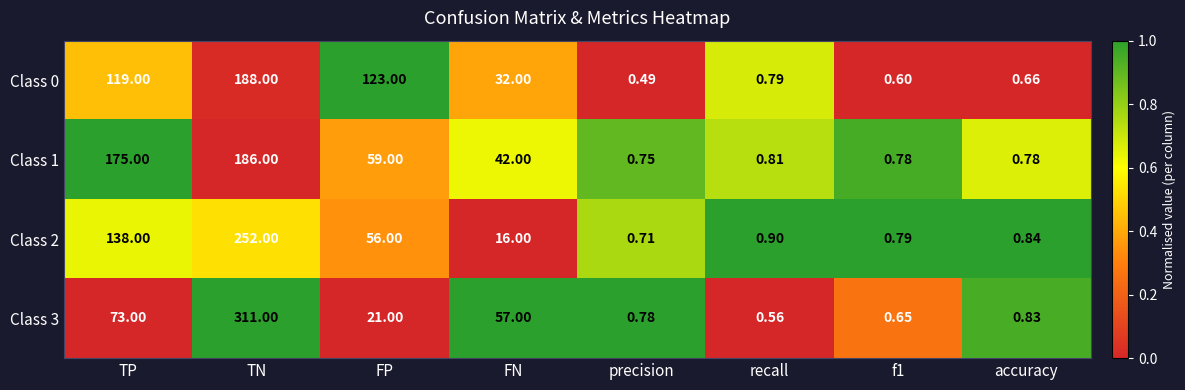

At how many categories does at least one series exceed 0?

8